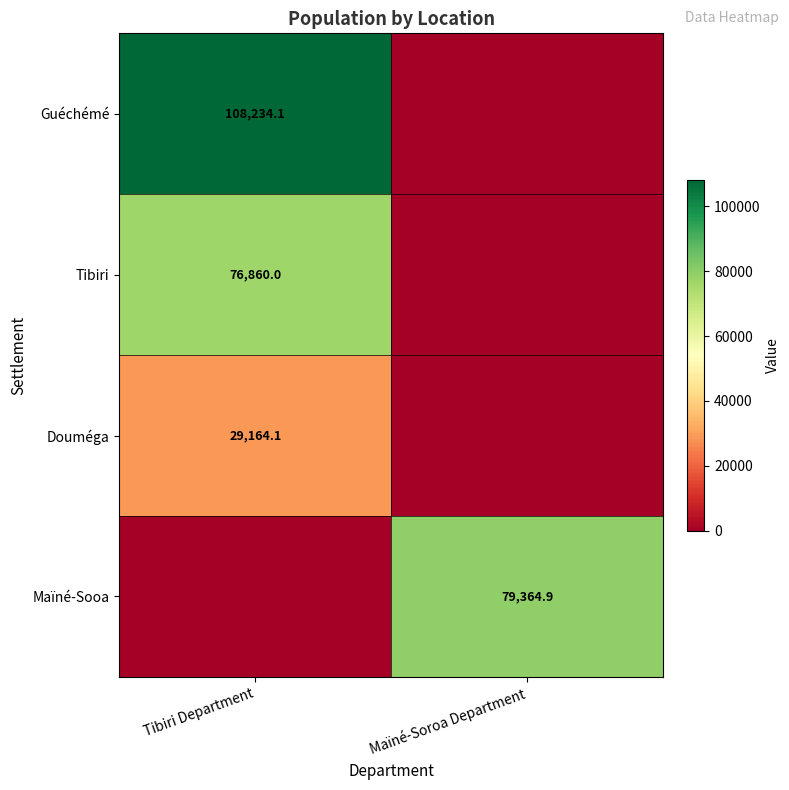

Is the value of Guéchémé at Tibiri Department greater than the value of Tibiri at Tibiri Department?

Yes